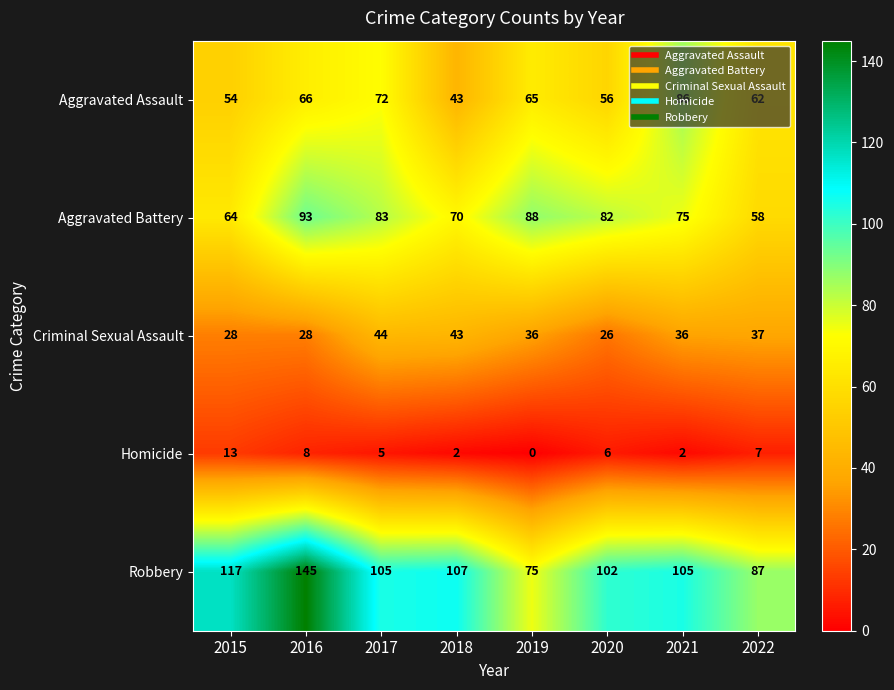

What is the sum of the Homicide values at 2019 and 2016?

8